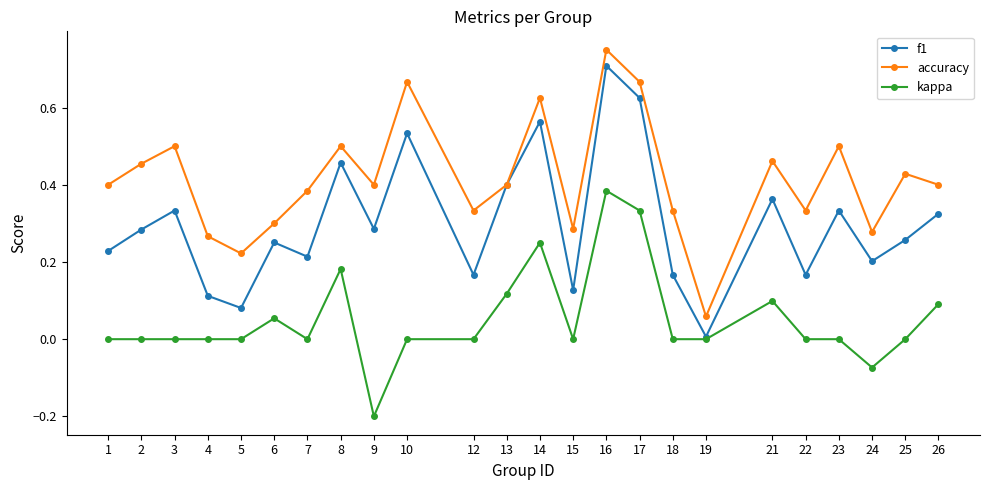

Rank the series by their average value, from highest to lowest.

accuracy, f1, kappa